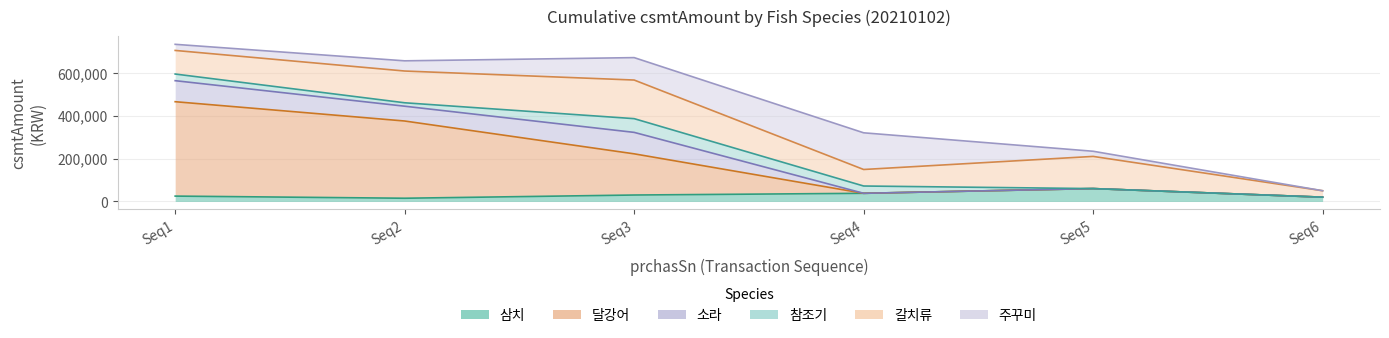

Which series ends up on top after the final intersection of 소라 and 삼치?

소라